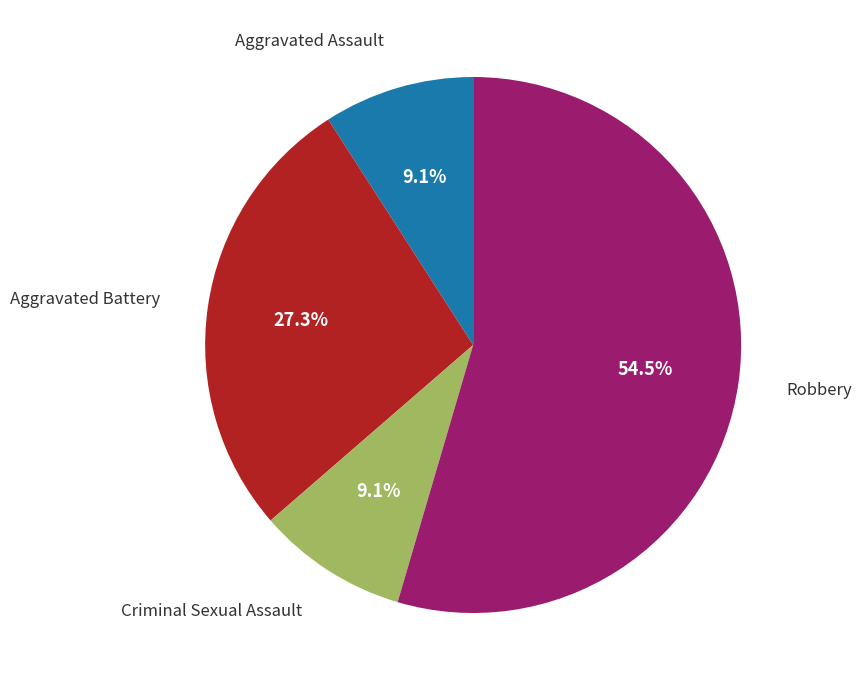

How many slices are in this pie chart?

4